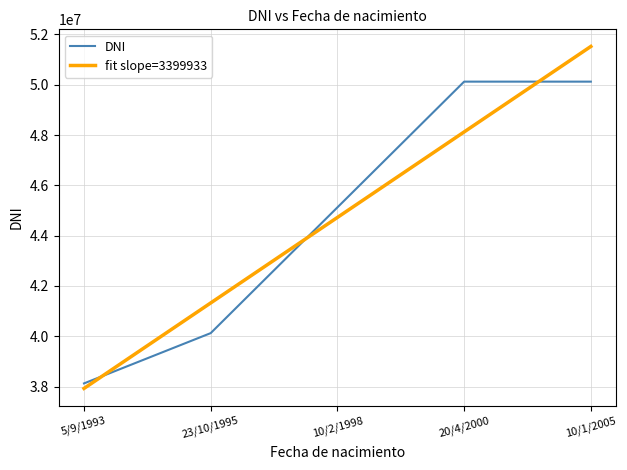

How many intersections are there between DNI and fit slope=3399933?

3